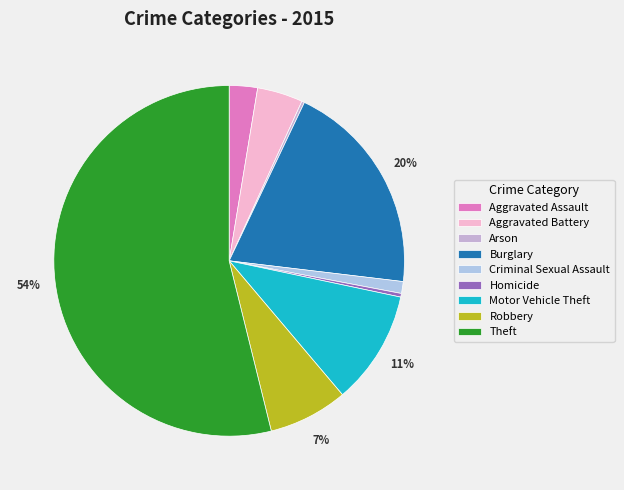

True or false: Theft accounts for 42% of the total.

False